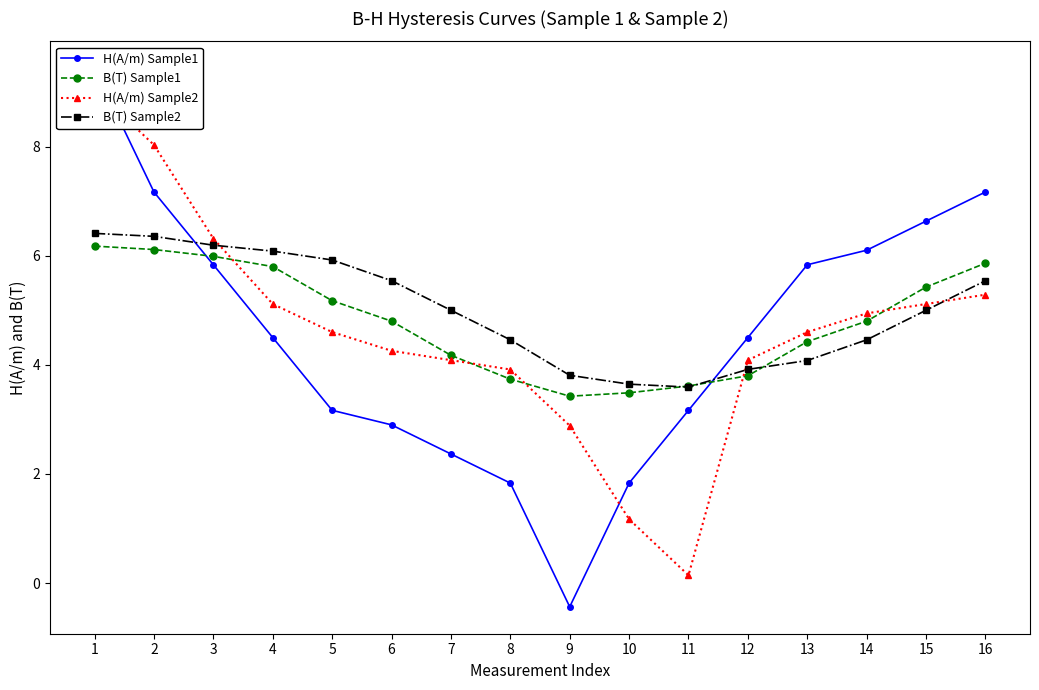

List the series in order of their peak value, highest first.

H(A/m) Sample1, H(A/m) Sample2, B(T) Sample2, B(T) Sample1